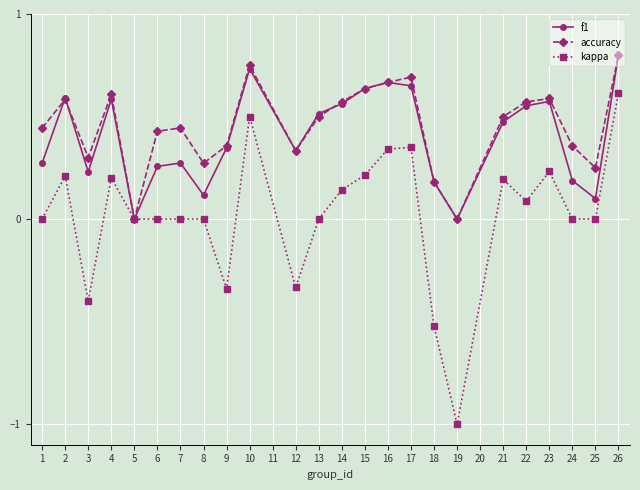

What is the difference between the kappa values at 16 and 19?

1.3